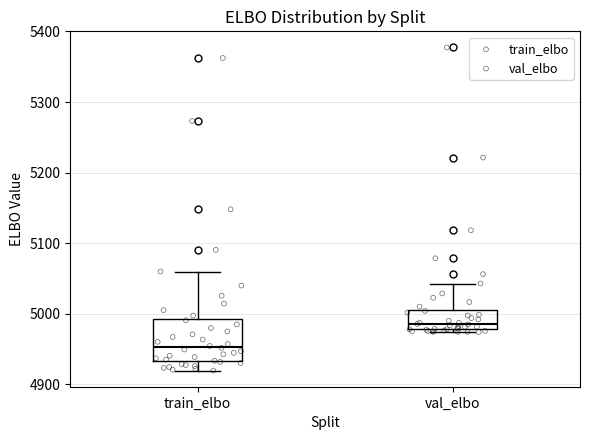

Which box has the lowest median line?

train_elbo